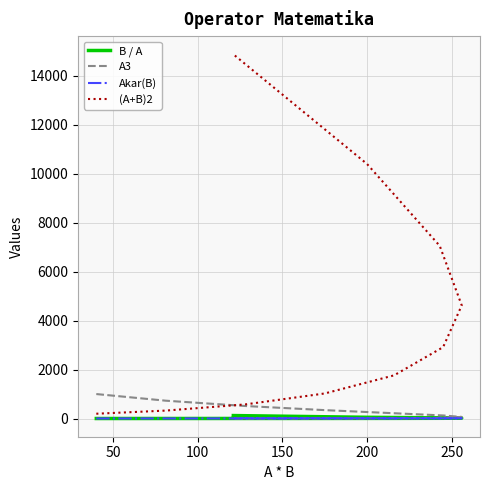

What is the spread (max minus min) of values at 250?

2909.0